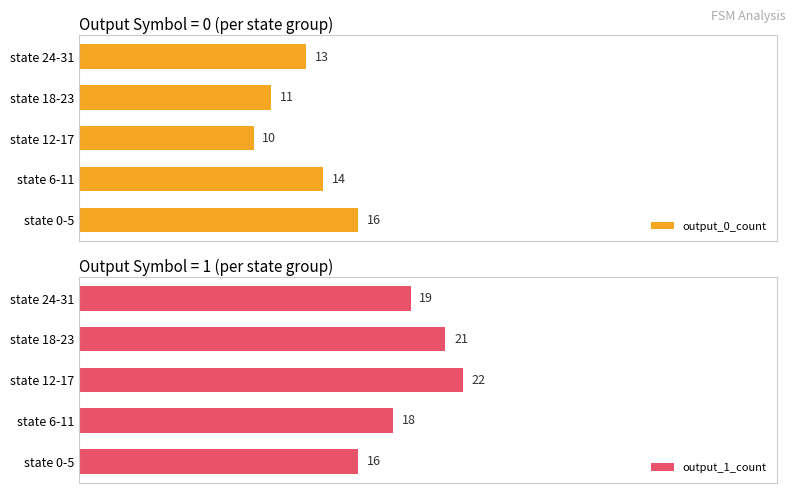

At which label is output_0_count closest to 13?

state 24-31